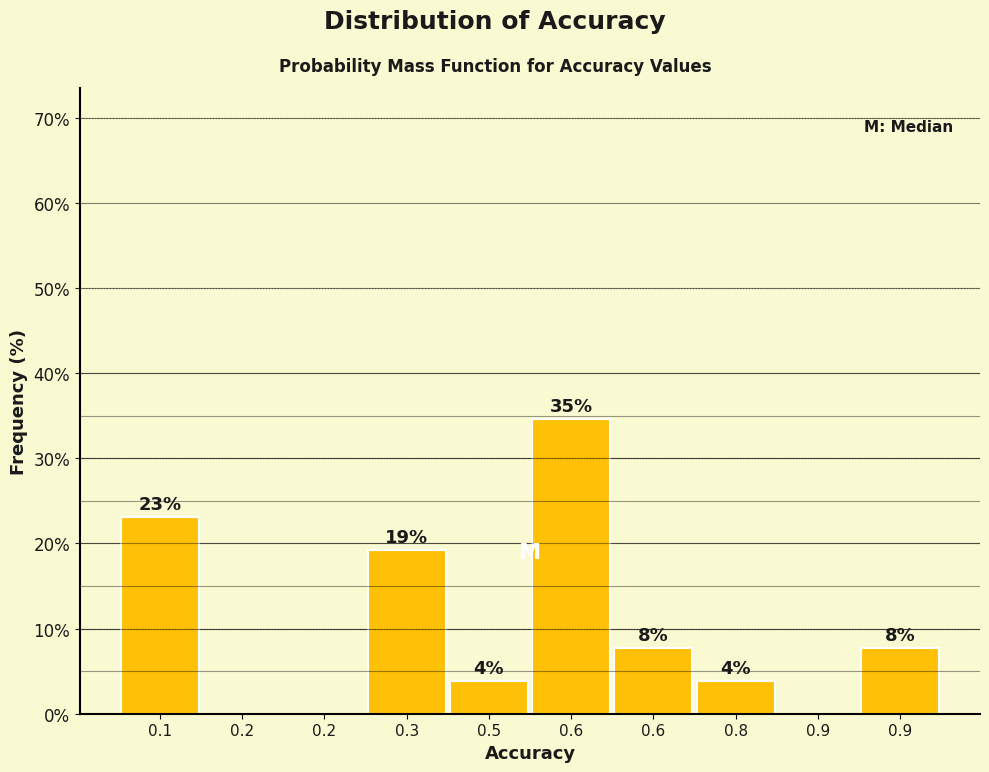

Are the bars horizontal?

No